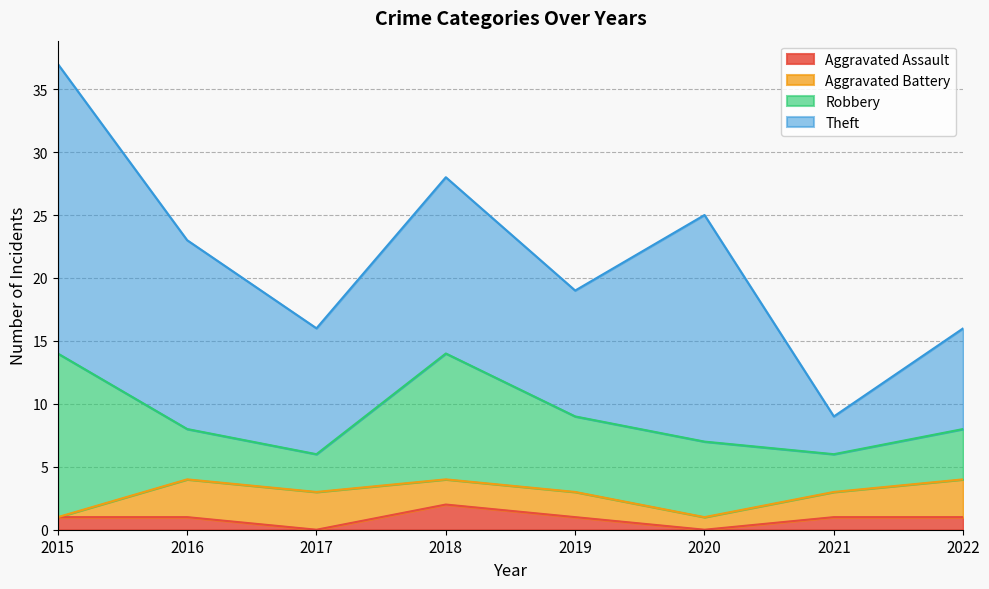

Reading left to right, transcribe all the data shown in this chart.

Aggravated Assault: 2015=1	2016=1	2017=0	2018=2	2019=1	2020=0	2021=1	2022=1
Aggravated Battery: 2015=0	2016=3	2017=3	2018=2	2019=2	2020=1	2021=2	2022=3
Robbery: 2015=13	2016=4	2017=3	2018=10	2019=6	2020=6	2021=3	2022=4
Theft: 2015=23	2016=15	2017=10	2018=14	2019=10	2020=18	2021=3	2022=8